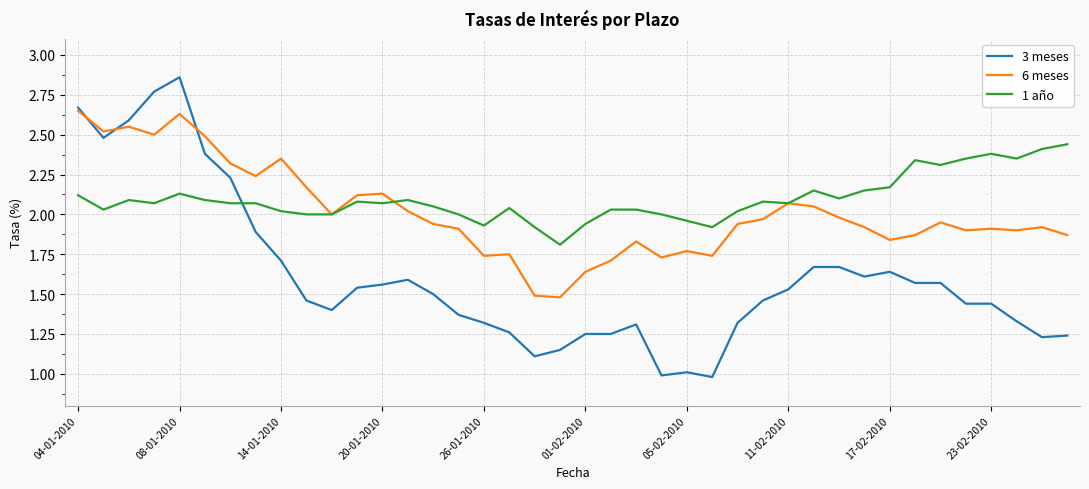

After their last crossing, which series has the higher values: 3 meses or 1 año?

1 año